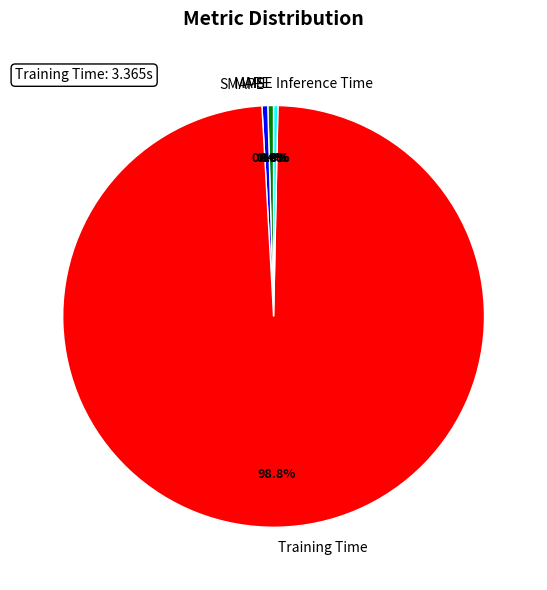

What percentage is the Training Time slice, to the nearest percent?

99%